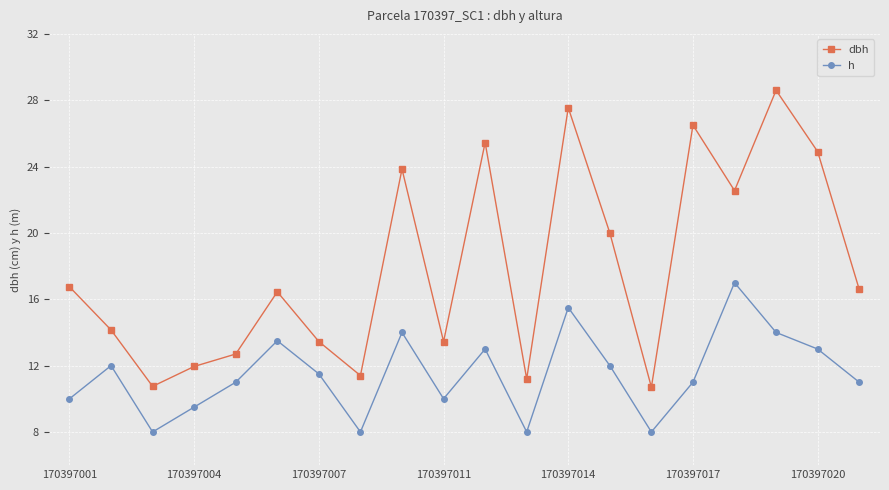

Rank the series by their average value, from lowest to highest.

h, dbh